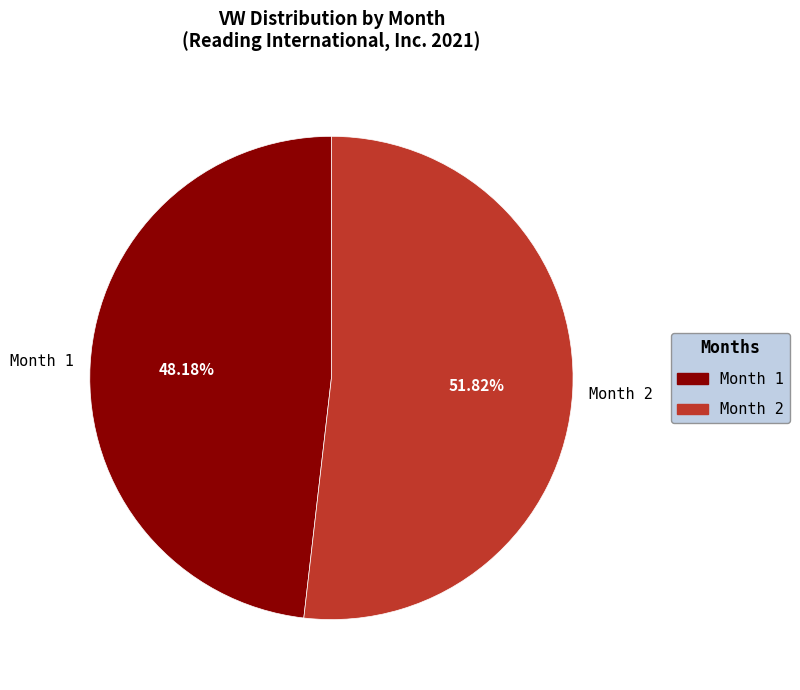

Is there a majority slice in this chart?

Yes